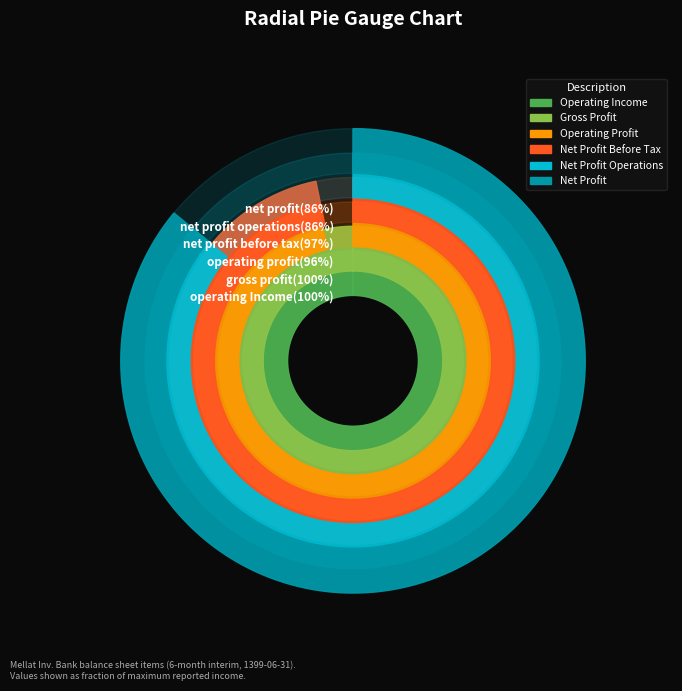

Combined, do gross_profit and operating_Income account for over 50%?

No